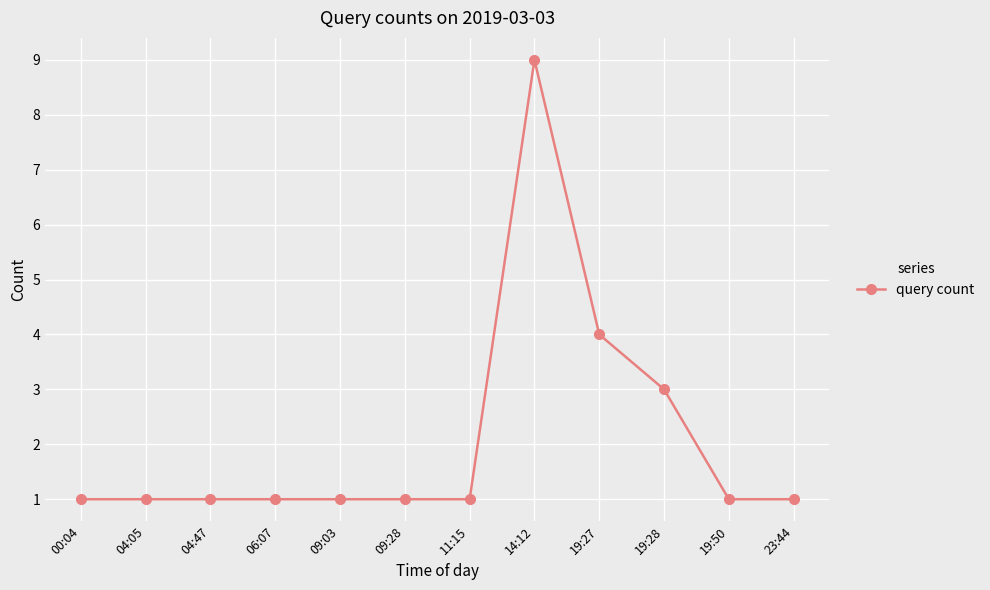

True or false: the data shows 1 at 04:05.

True